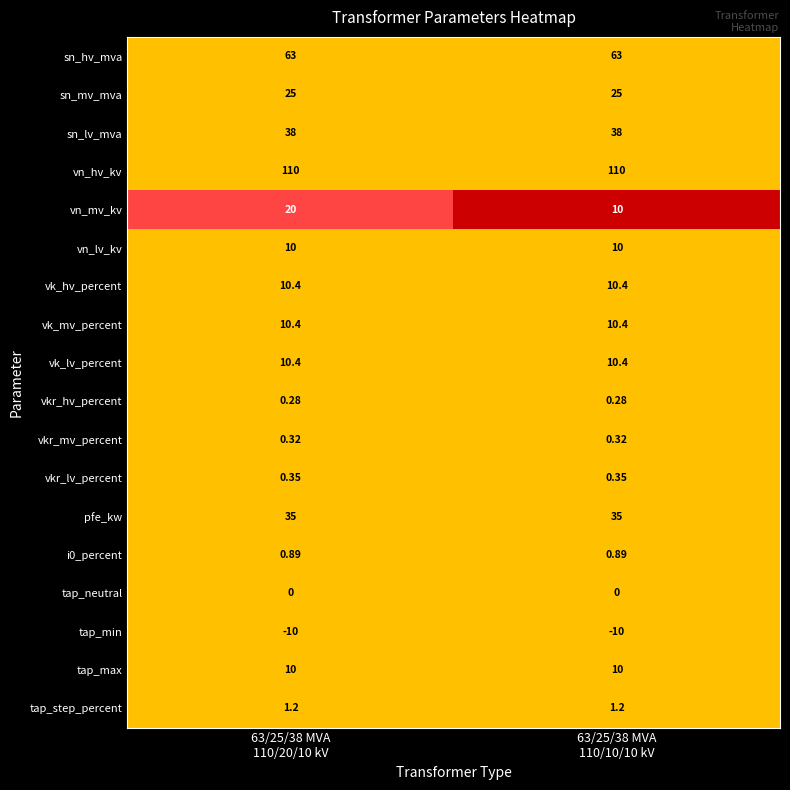

Which series has the widest spread of values?

vn_mv_kv